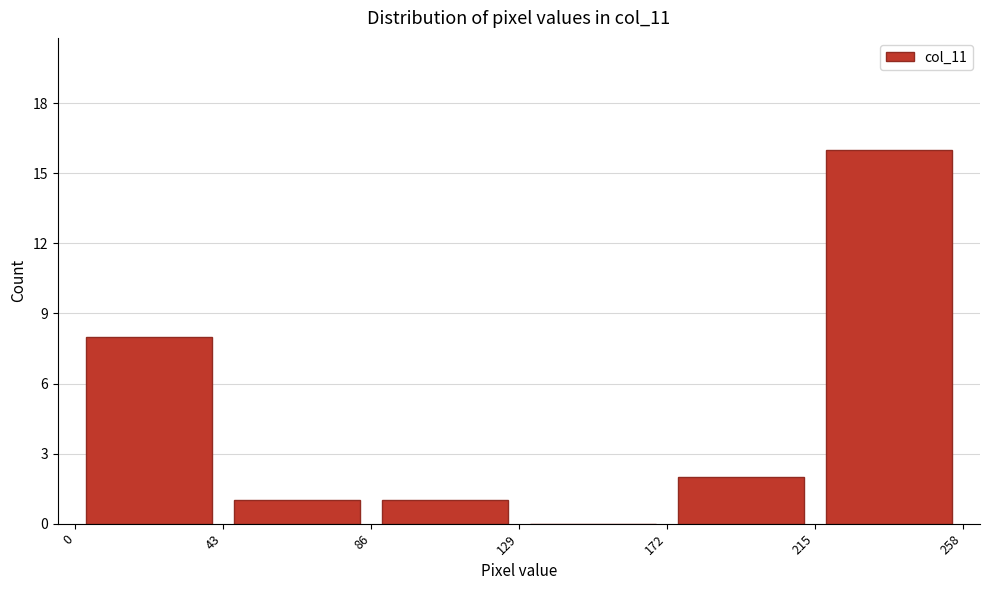

Reading left to right, transcribe this chart: for each bar, give the range it covers on the x-axis and its height. The values are not printed on the chart, so give them approximately, as read against the axis.

0 to 43: 8
43 to 86: 1
86 to 129: 1
129 to 172: 0
172 to 215: 2
215 to 258: 16